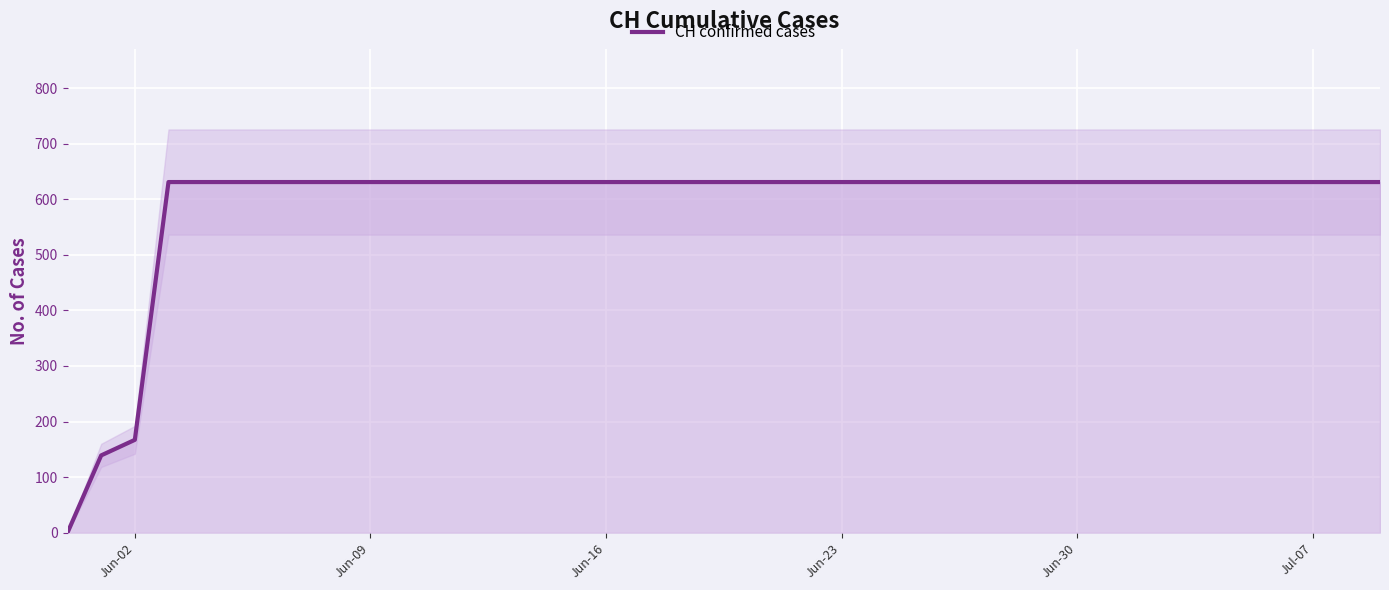

Reading right to left, transcribe all the data shown in this chart.

631	631	631	631	631	631	631	631	631	631	631	631	631	631	631	631	631	631	631	631	631	631	631	631	631	631	631	631	631	631	631	631	631	631	631	631	631	167	139	0